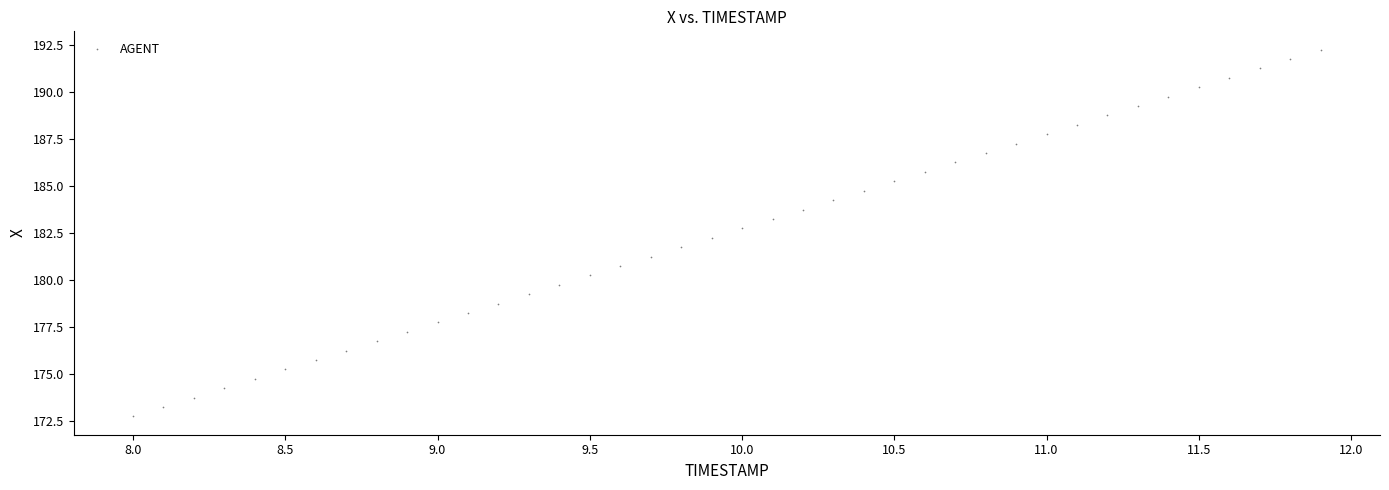

What is the range of Y values (max minus min)?

19.5